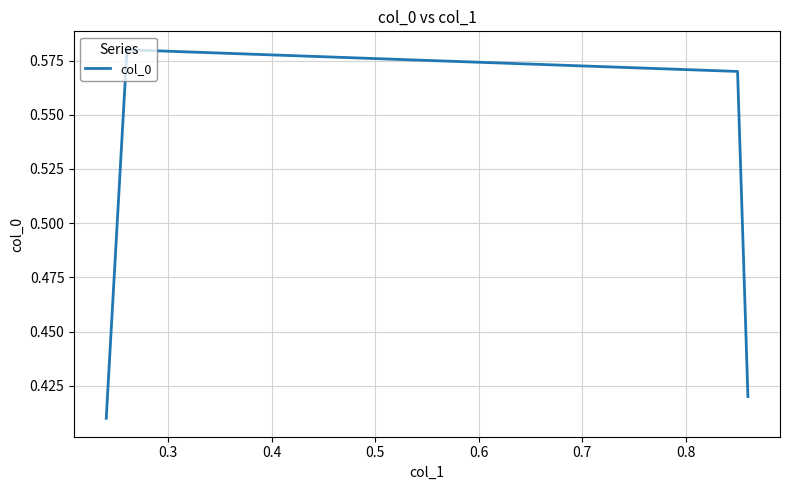

What is the average value?

0.5